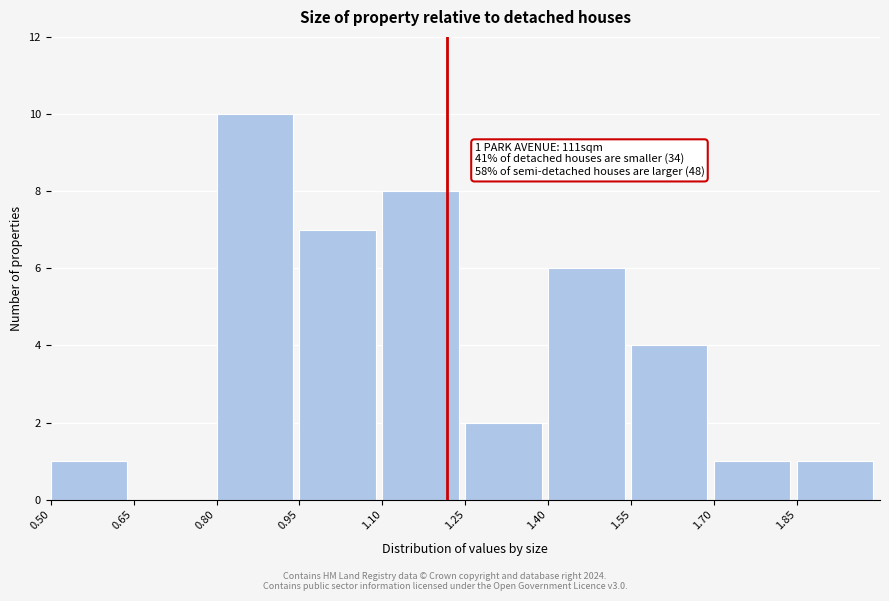

Over which range of the x-axis is the bar tallest?

0.80 to 0.95